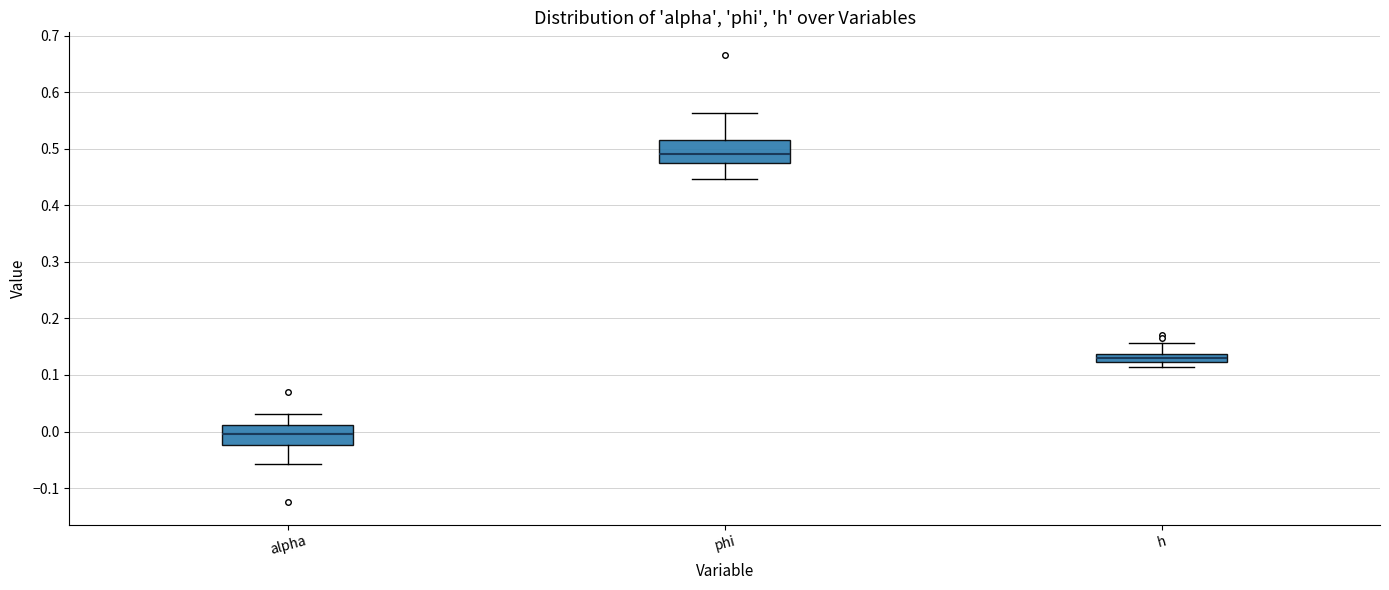

Where does the median line of the box for alpha sit on the y-axis? The values are not printed on the chart, so give them approximately, as read against the axis.

0.00